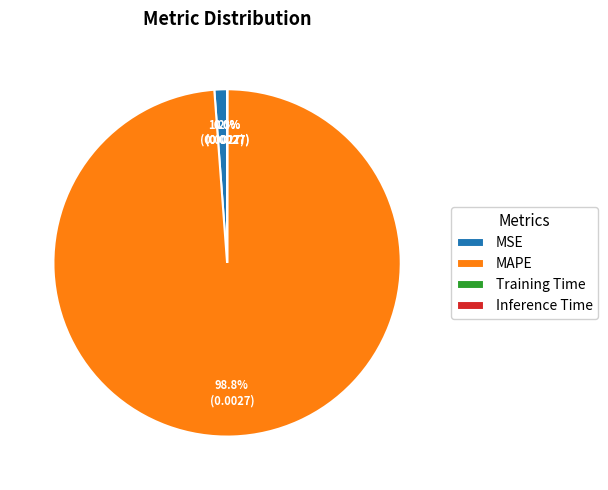

Combined, do MAPE and MSE account for over 50%?

Yes